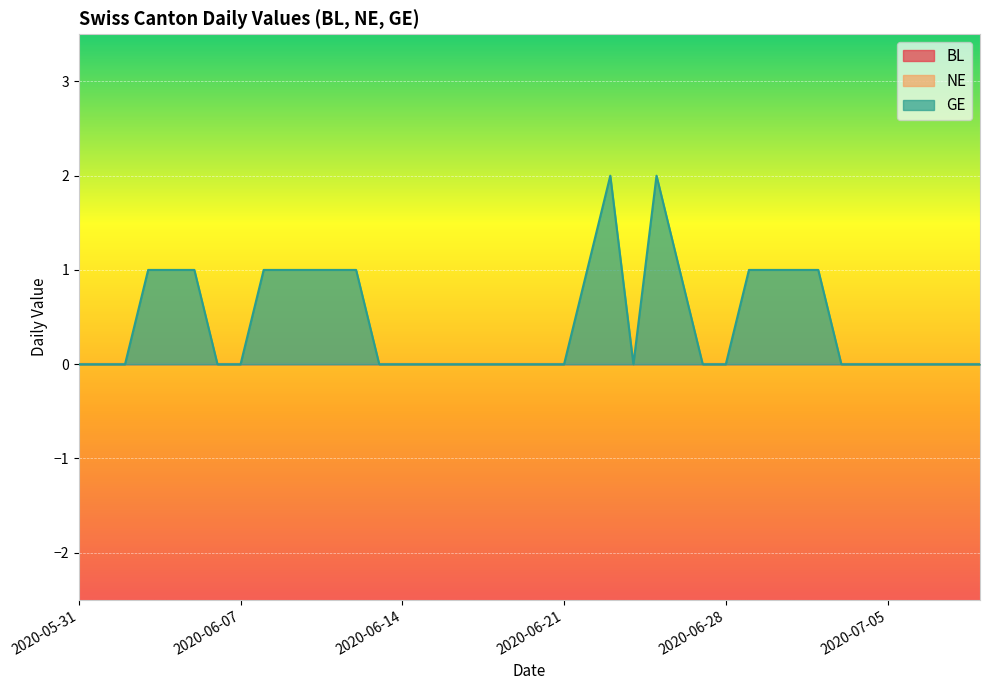

Rank the series by their maximum value, from lowest to highest.

BL, NE, GE